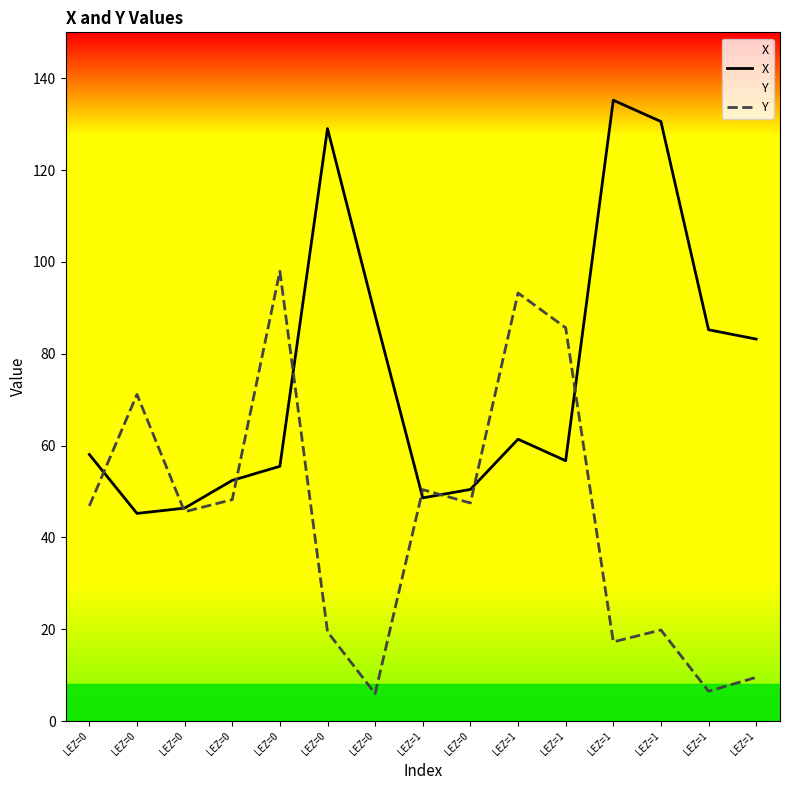

Between LEZ=1 and LEZ=1, which series saw the biggest shift?

Y